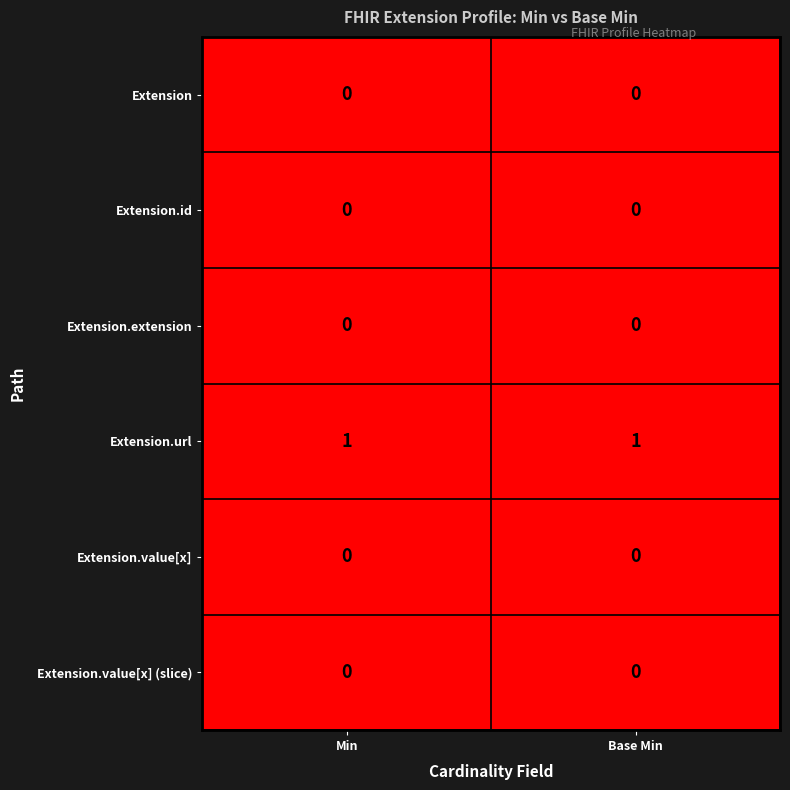

Reading left to right, transcribe all the data shown in this chart.

Extension: Min=0	Base Min=0
Extension.id: Min=0	Base Min=0
Extension.extension: Min=0	Base Min=0
Extension.url: Min=1	Base Min=1
Extension.value[x]: Min=0	Base Min=0
Extension.value[x] (slice): Min=0	Base Min=0